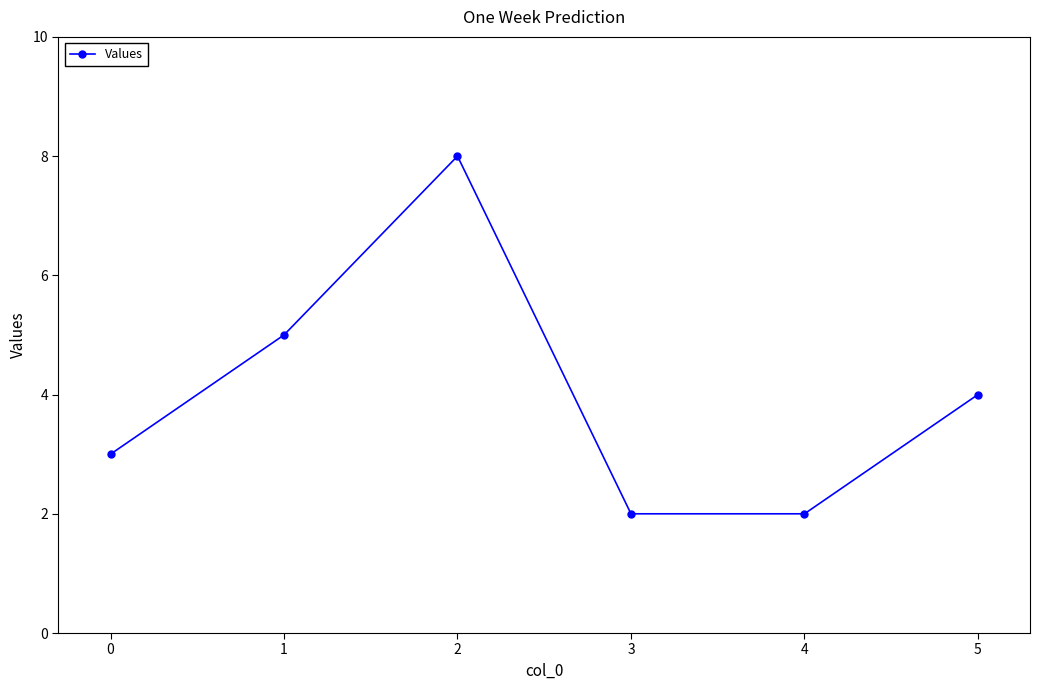

What is the sum of all values?

24